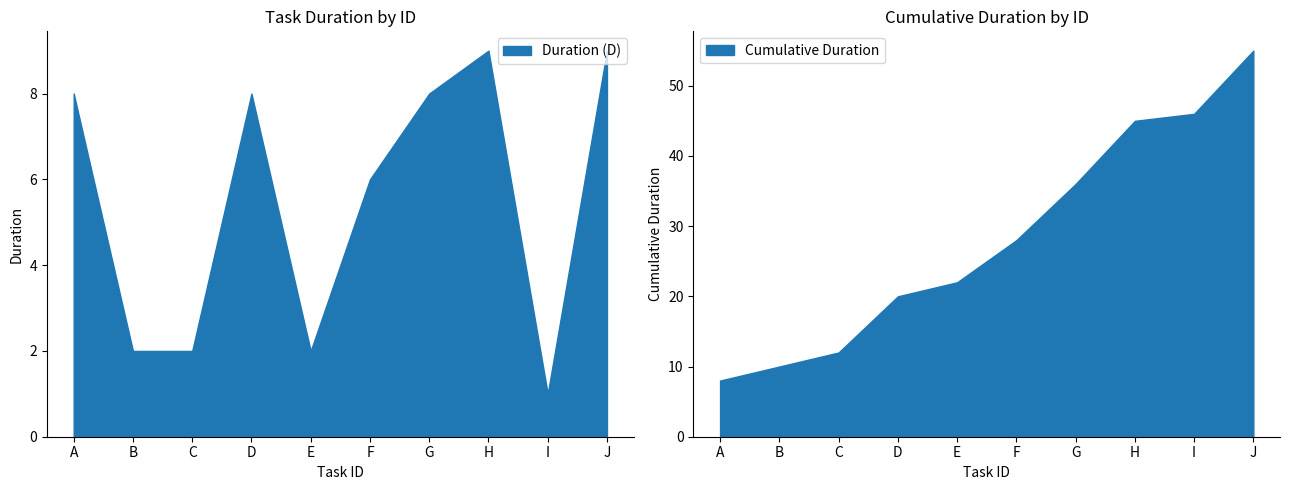

Reading left to right, list all the values displayed in this chart.

A=8	B=2	C=2	D=8	E=2	F=6	G=8	H=9	I=1	J=9